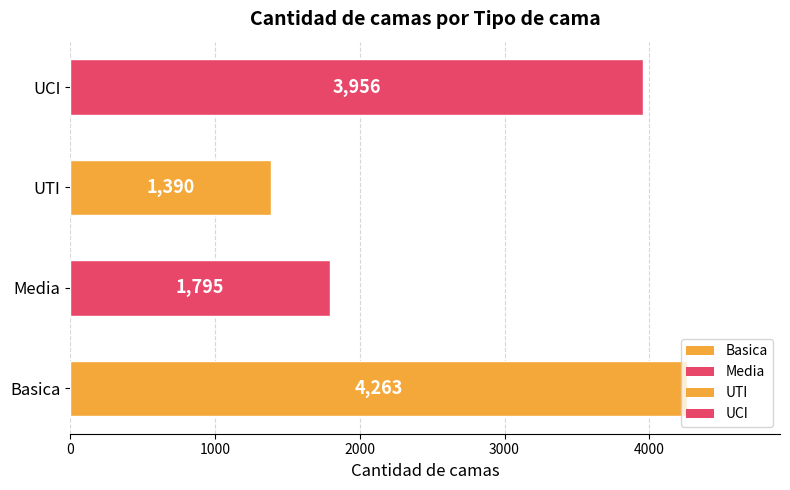

Between Basica and UTI, which is larger?

Basica